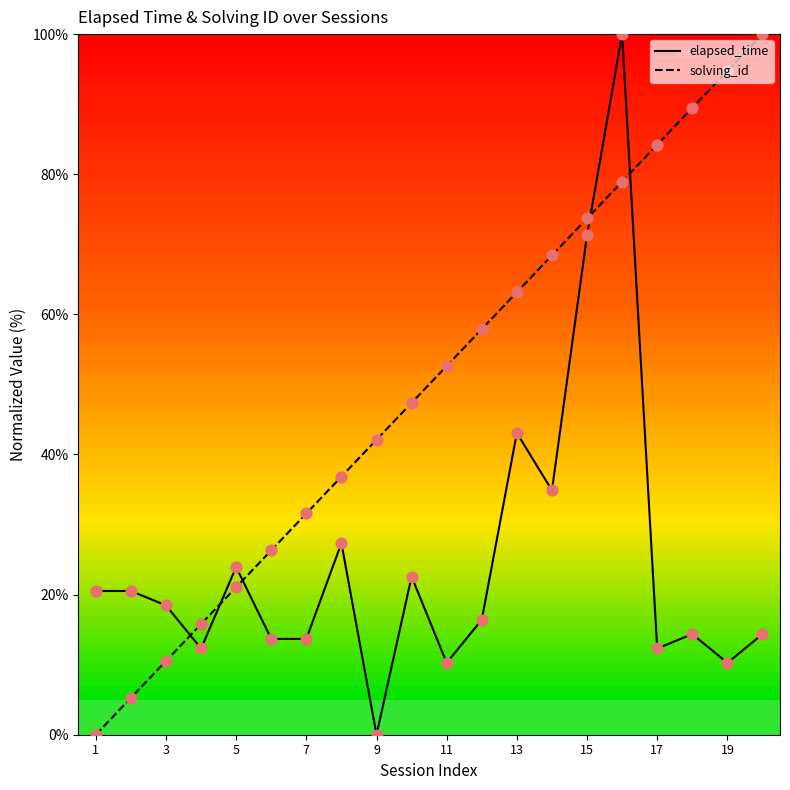

How many times do solving_id and elapsed_time cross each other?

5